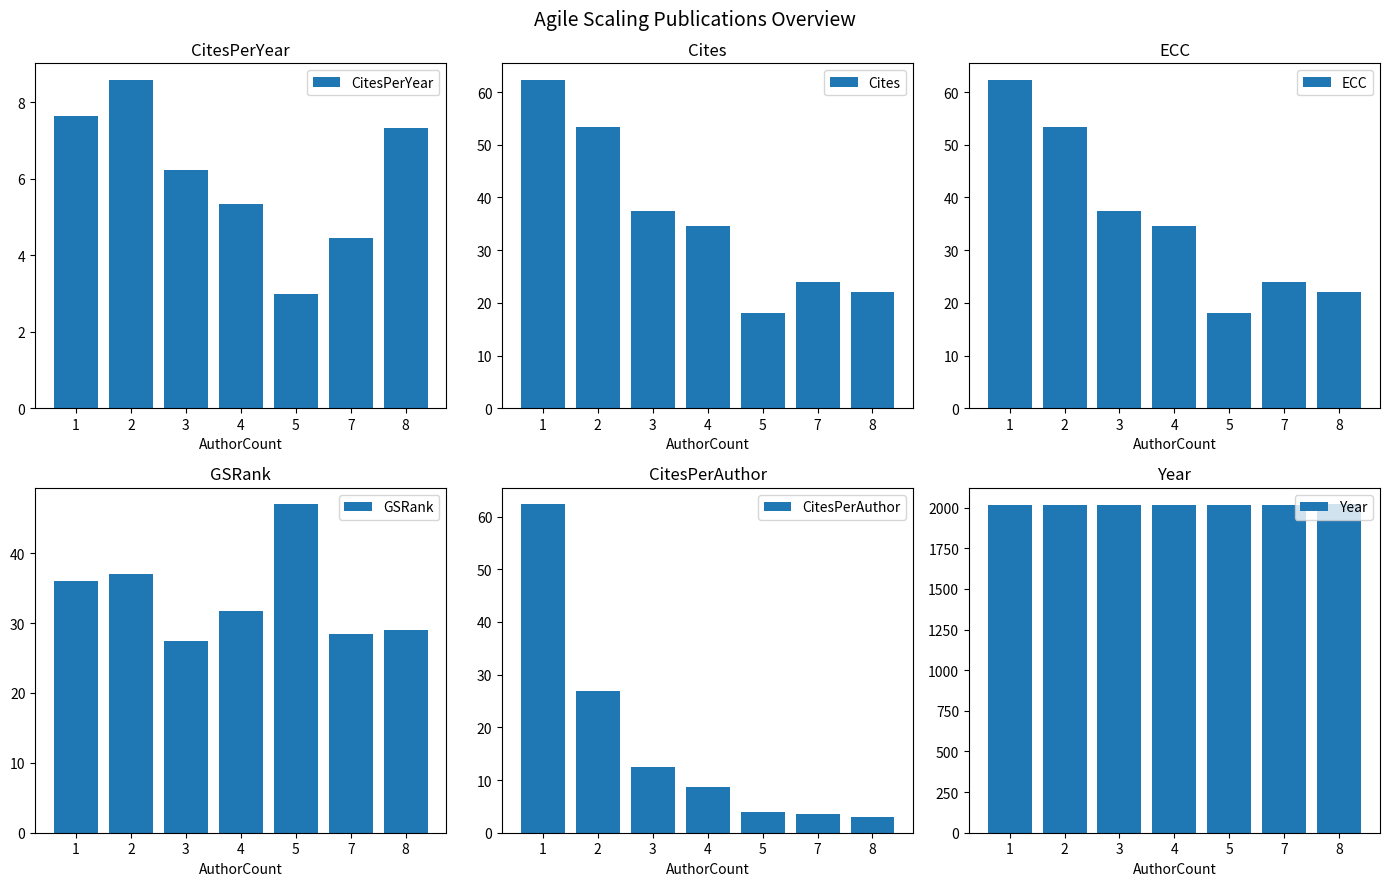

At how many categories does at least one series exceed 871?

7